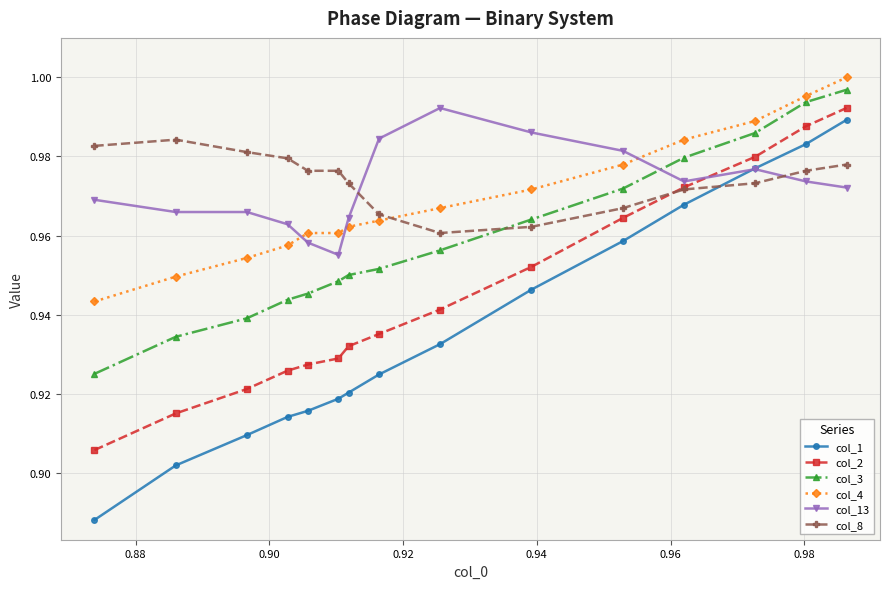

What are all the series names shown in the legend?

col_1, col_2, col_3, col_4, col_13, col_8